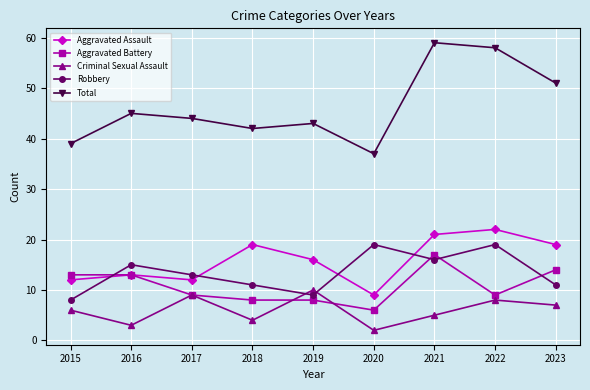

Reading left to right, extract all data points from this chart.

Aggravated Assault: 12	13	12	19	16	9	21	22	19
Aggravated Battery: 13	13	9	8	8	6	17	9	14
Criminal Sexual Assault: 6	3	9	4	10	2	5	8	7
Robbery: 8	15	13	11	9	19	16	19	11
Total: 39	45	44	42	43	37	59	58	51